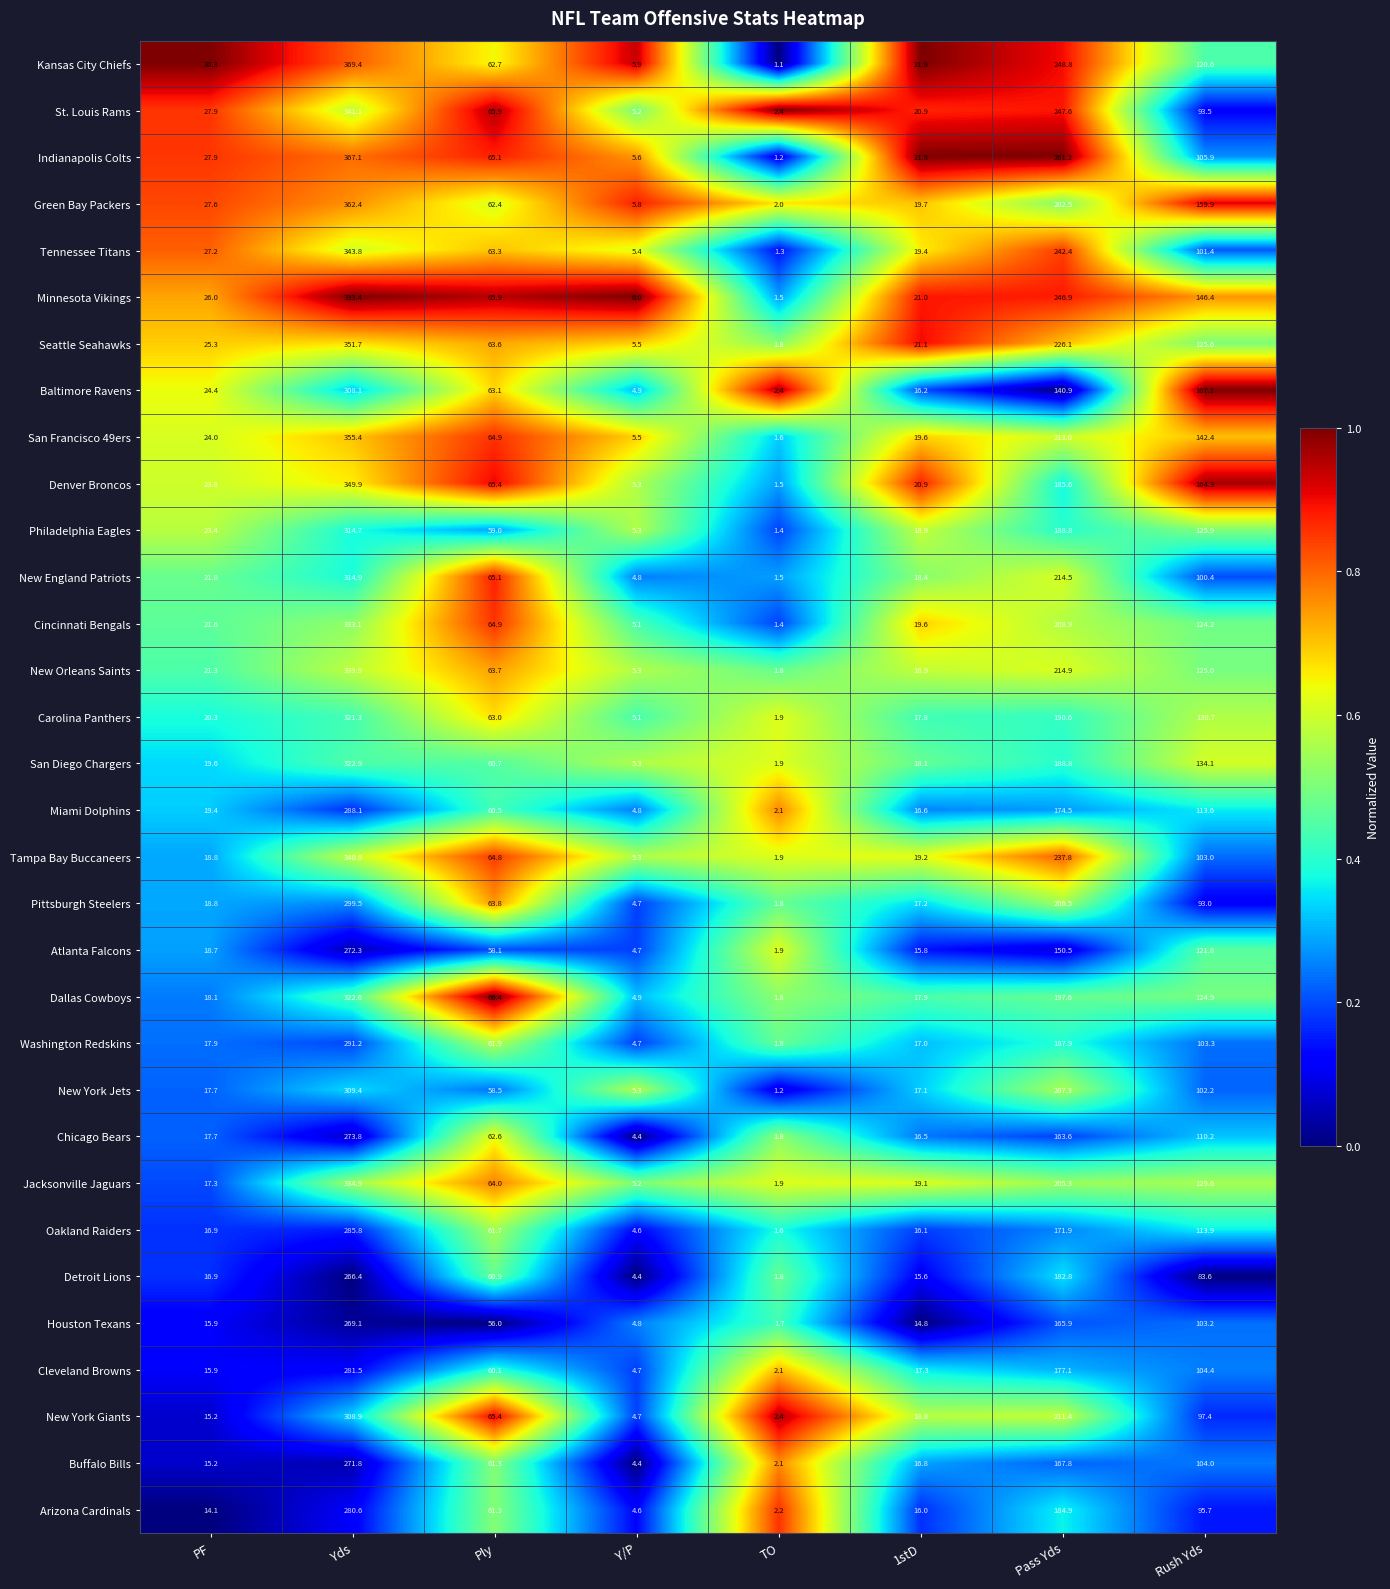

Which series has the largest range (max minus min)?

Minnesota Vikings